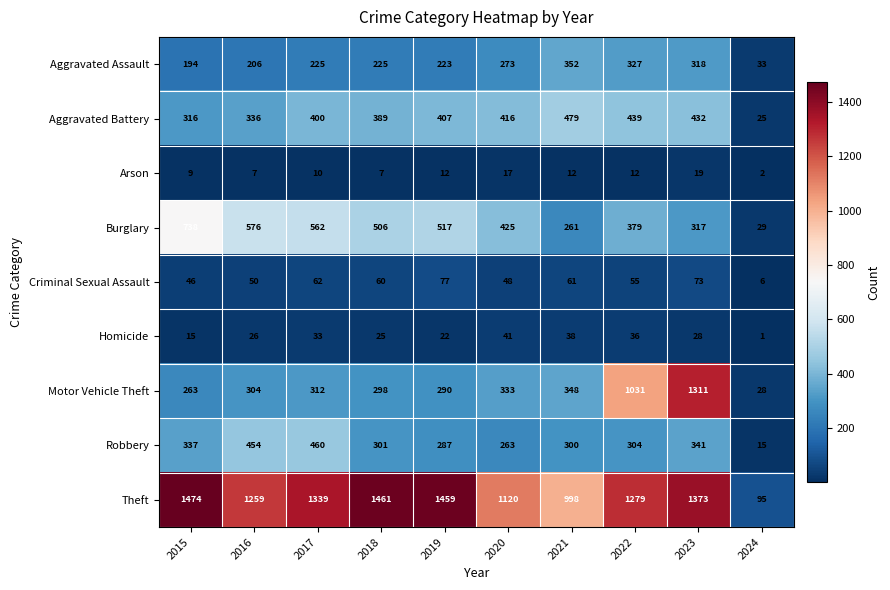

Which series has the largest total across all categories?

Theft